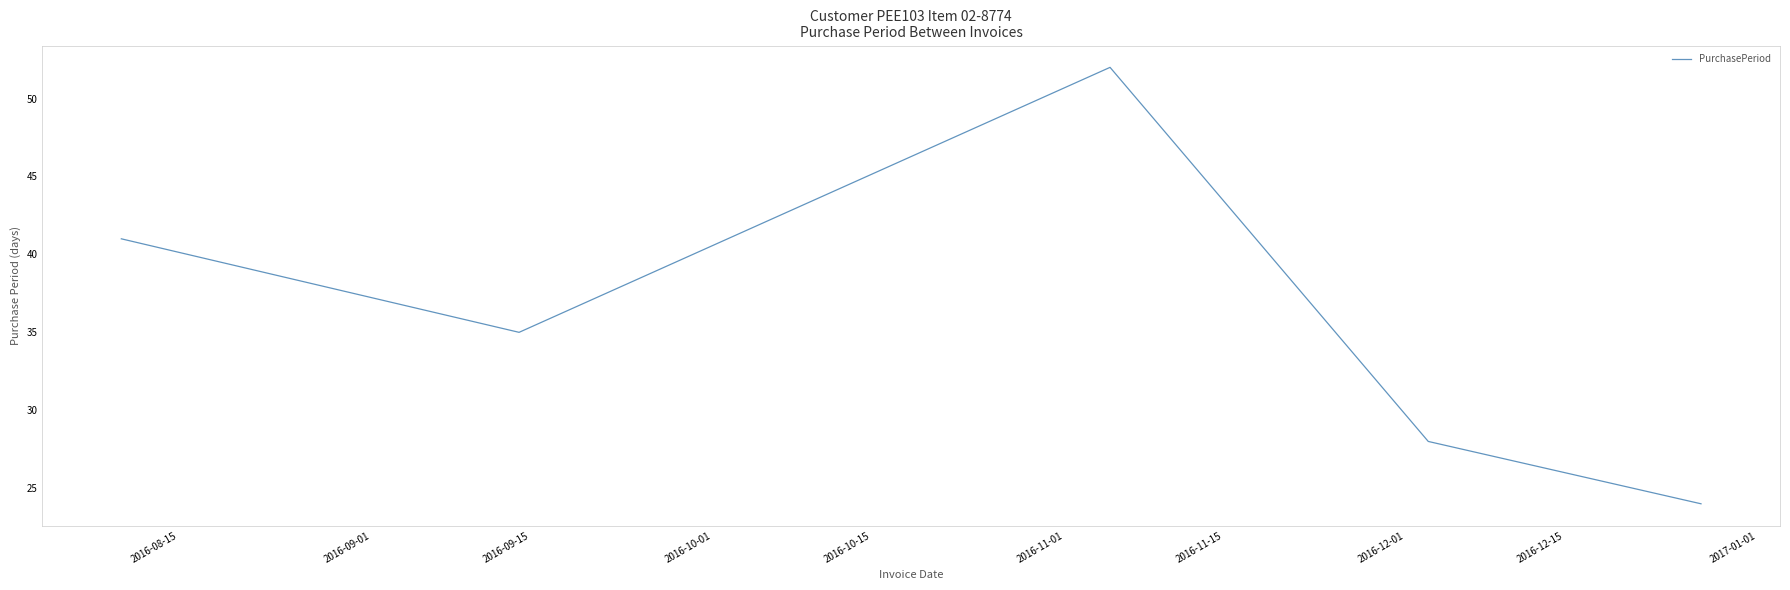

True or false: there are more than 1 points higher than both neighbors.

False